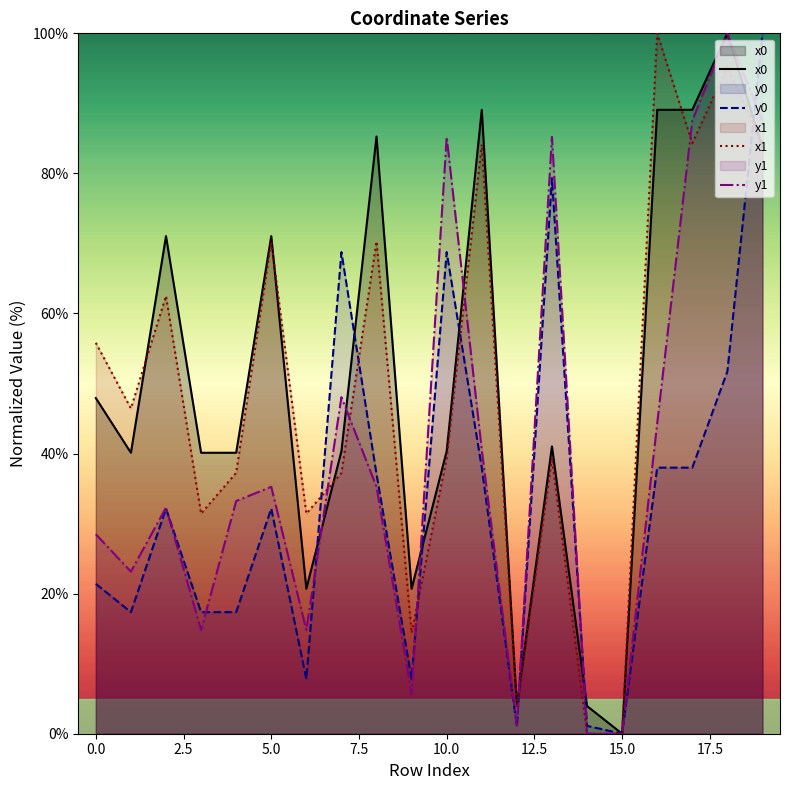

Is it true that y0 equals 21.4 at 0.0?

True